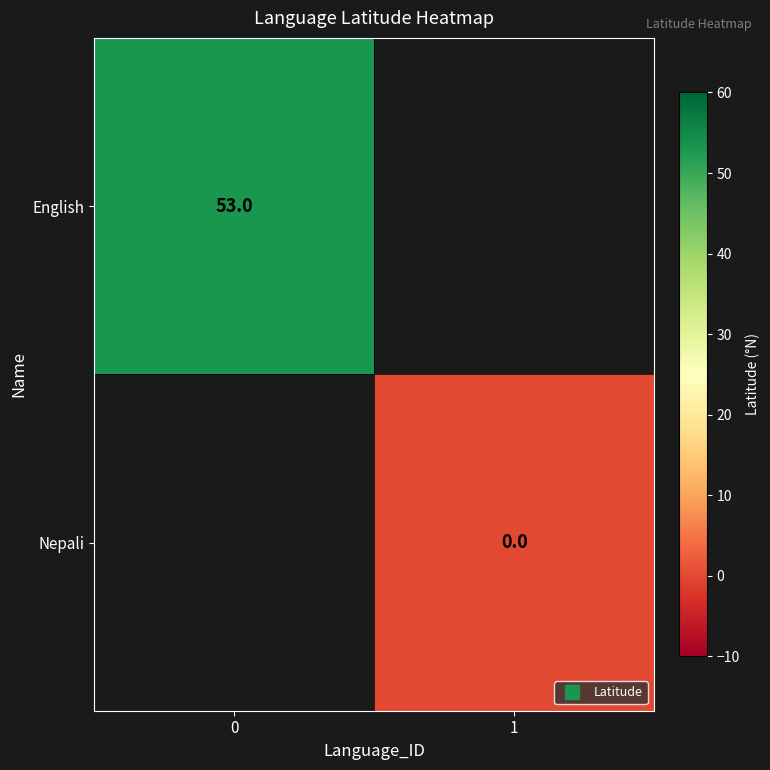

What is the approximate value of English at 0?

53.0